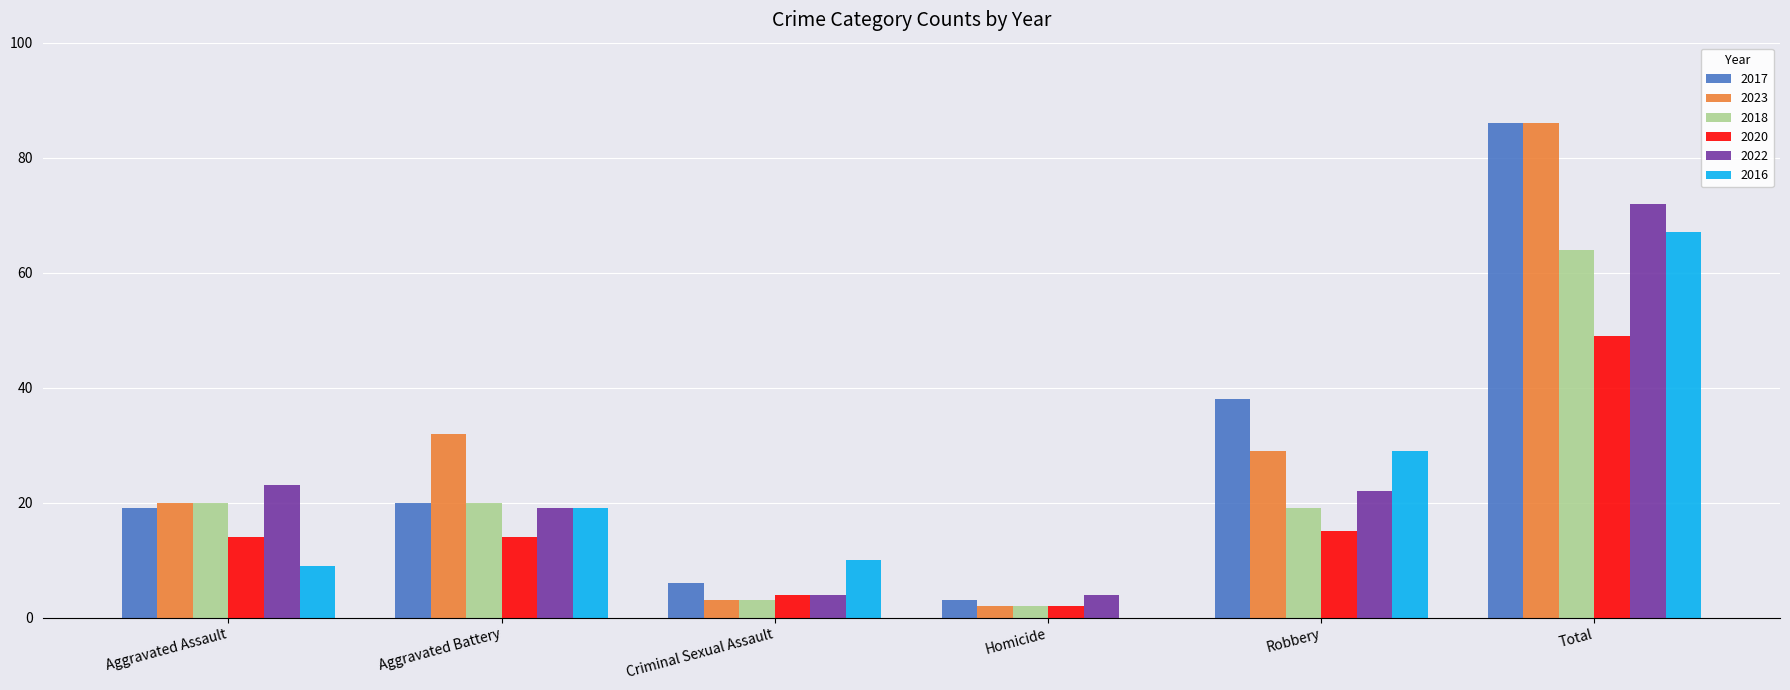

At which category is the sum across all series the highest?

Total